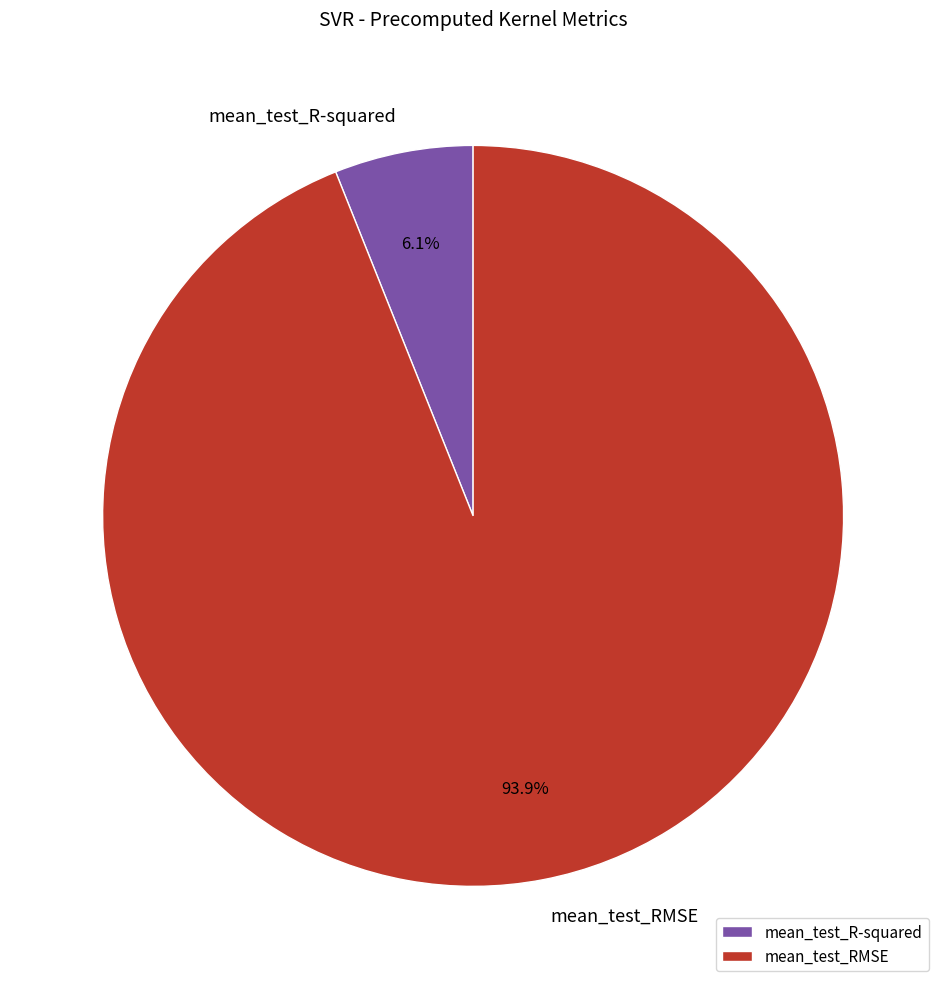

Does any single category account for the majority?

Yes